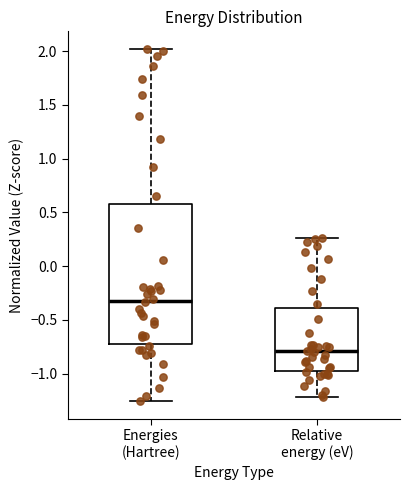

Which box is the tallest, from its lower edge to its upper edge?

Energies (Hartree)